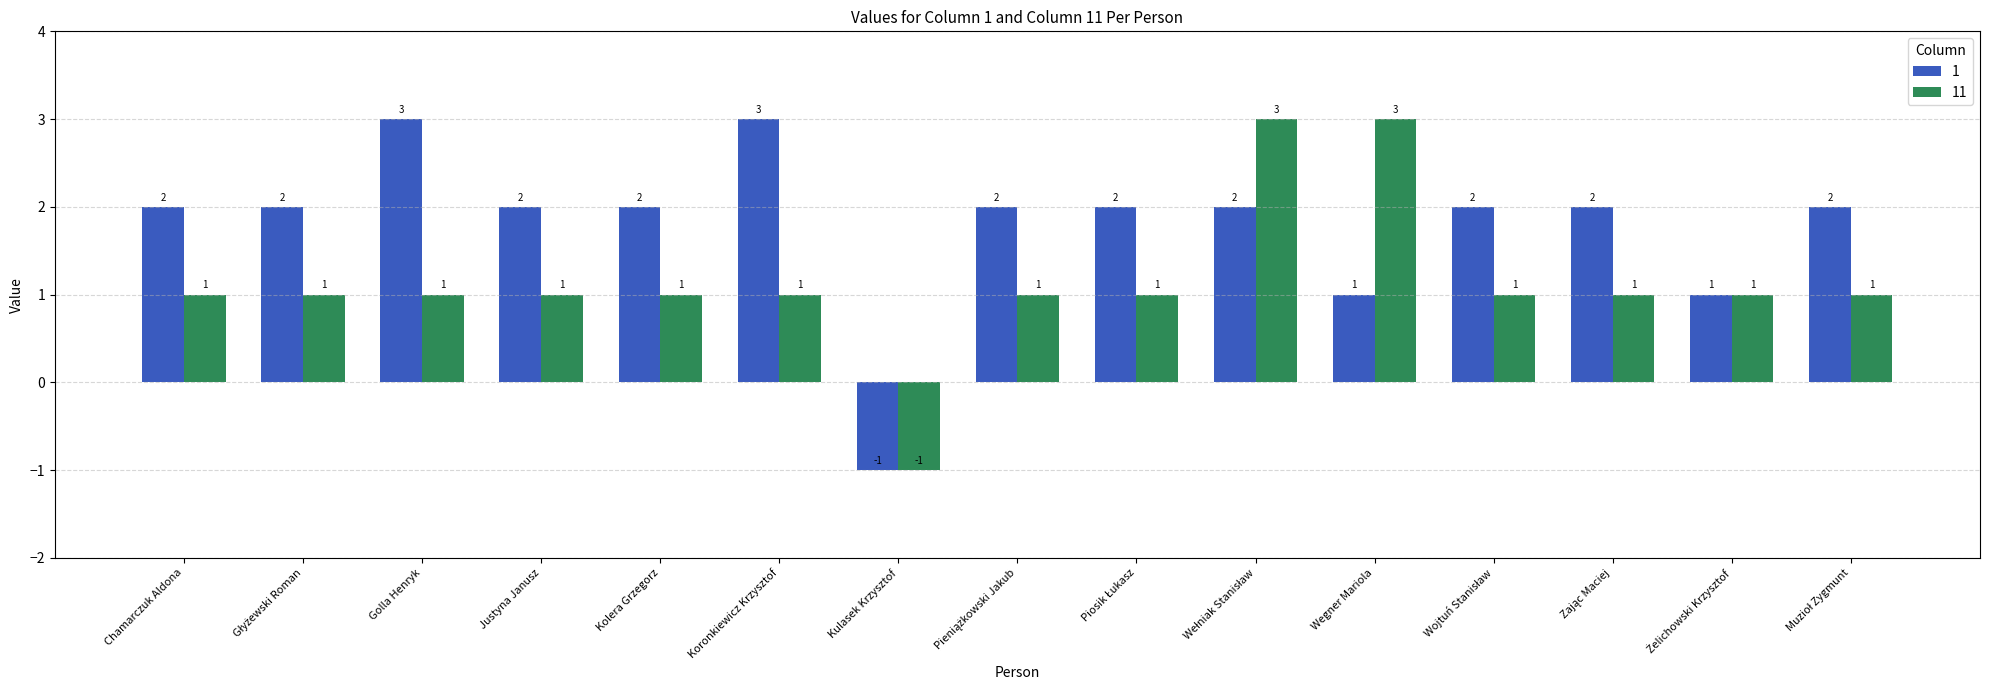

The 11 series shows 3 at Wegner Mariola. True or false?

True